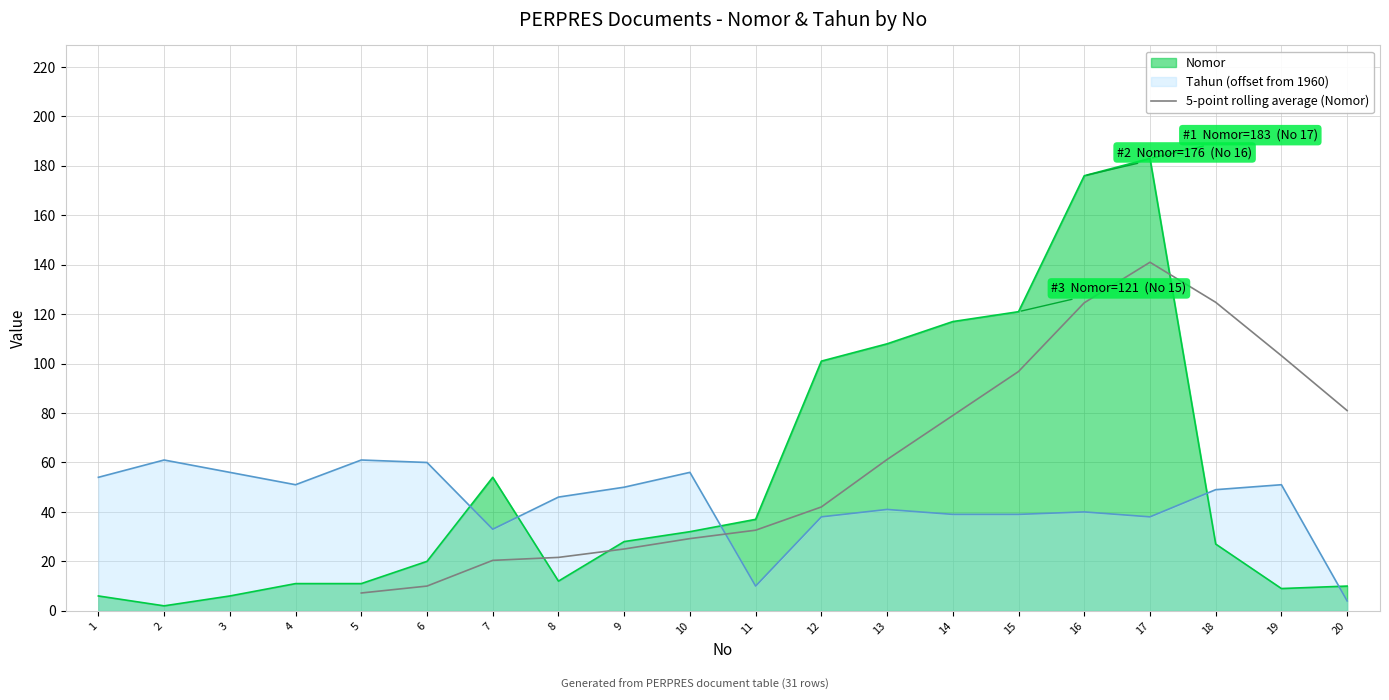

Is it true that 5-point rolling average (Nomor) equals 51.1 at 11?

False